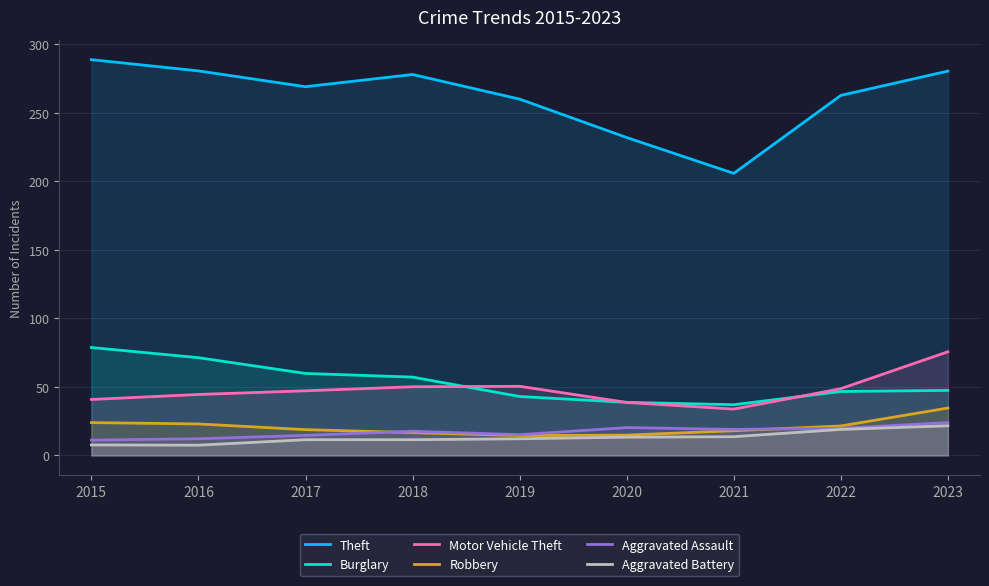

Does the chart have visible grid lines?

Yes